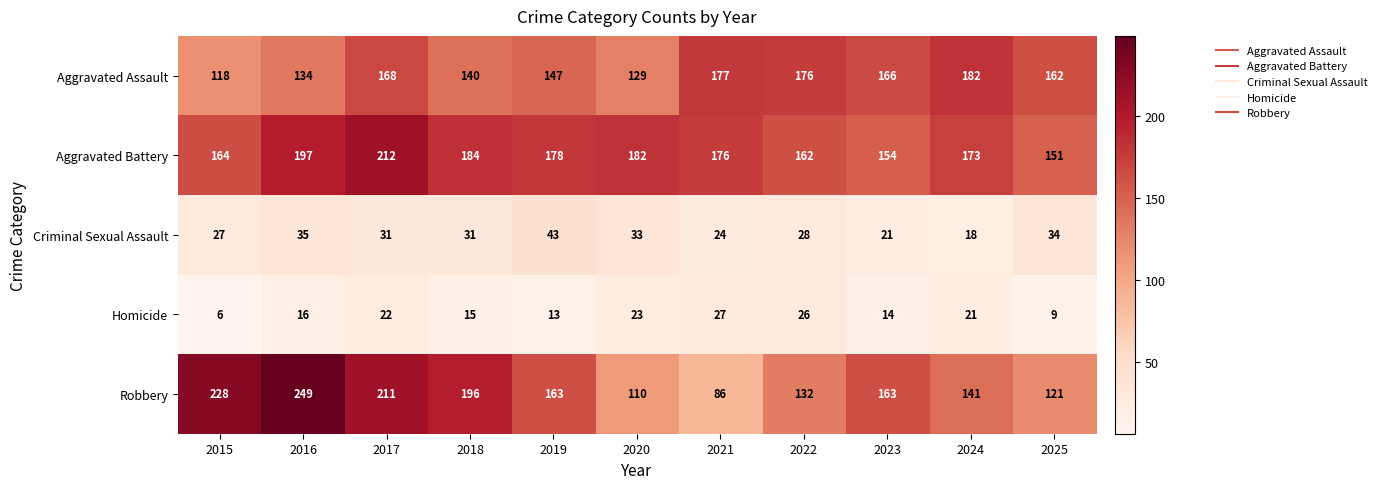

At 2024, list the series in order from smallest to largest.

Criminal Sexual Assault, Homicide, Robbery, Aggravated Battery, Aggravated Assault